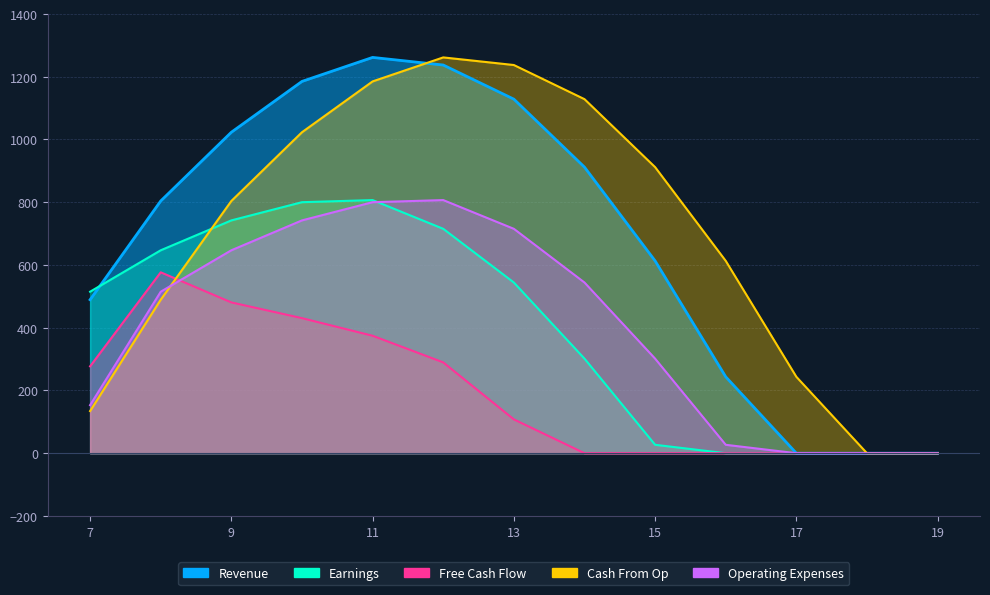

Which series has the widest spread of values?

Revenue